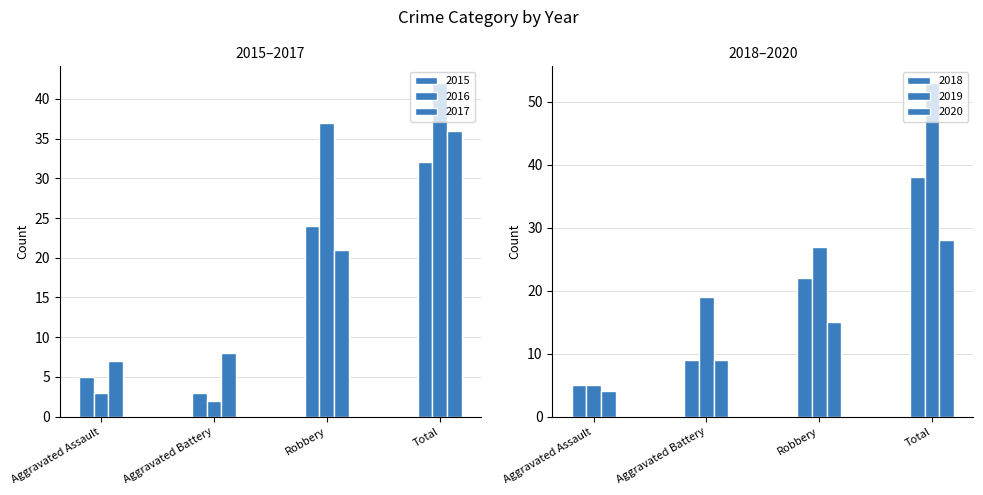

What is the value of the 2016 bar at the 2nd from the left?

2